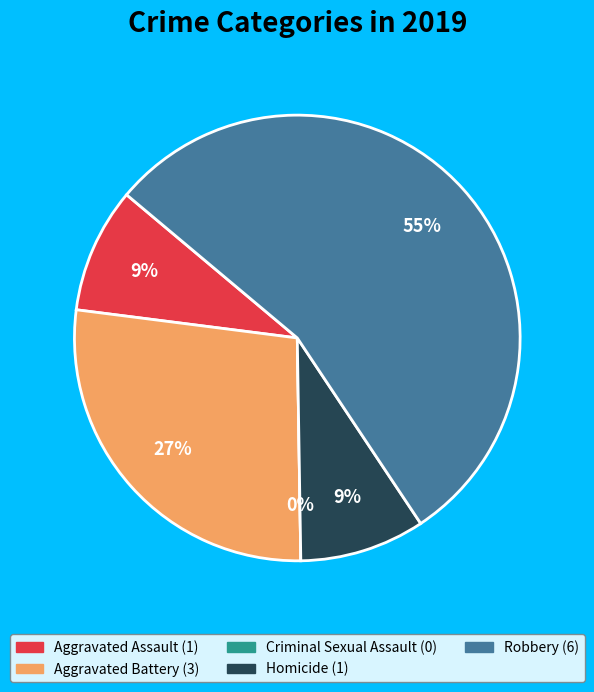

Which category accounts for the majority?

Robbery